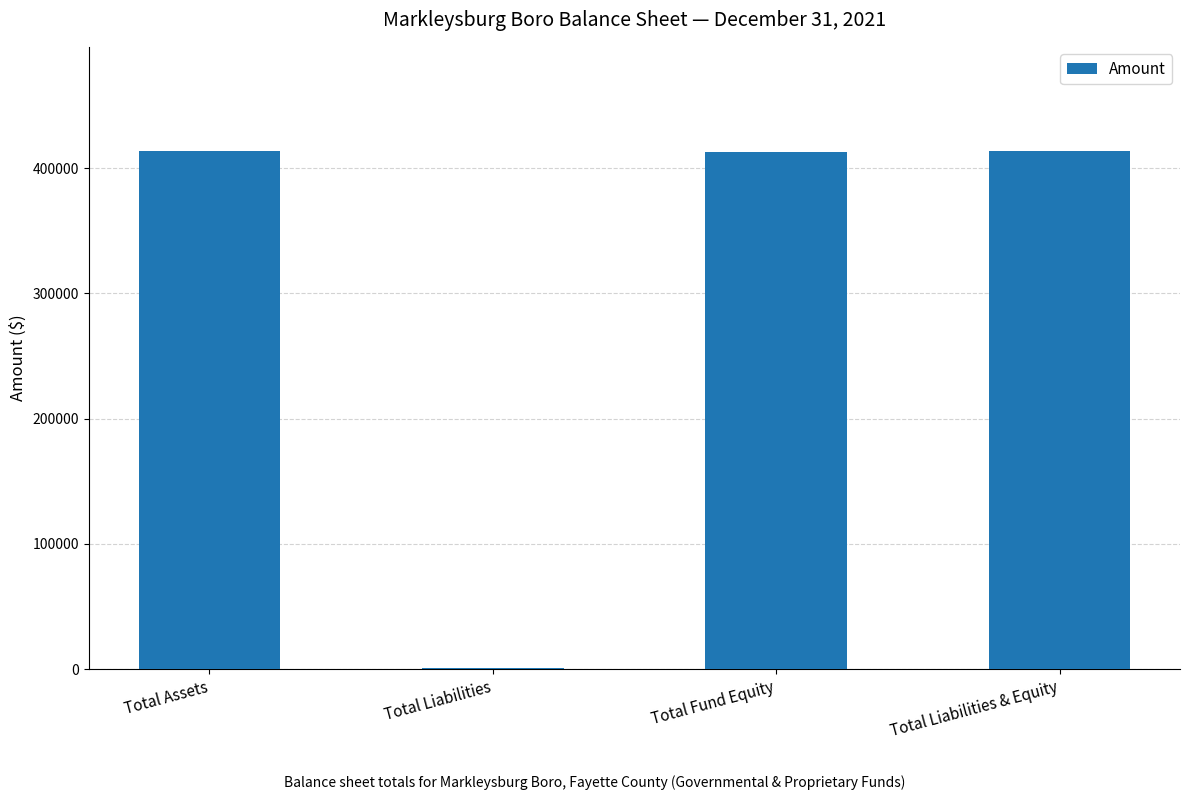

True or false: the data shows 413113 at Total Fund Equity.

True